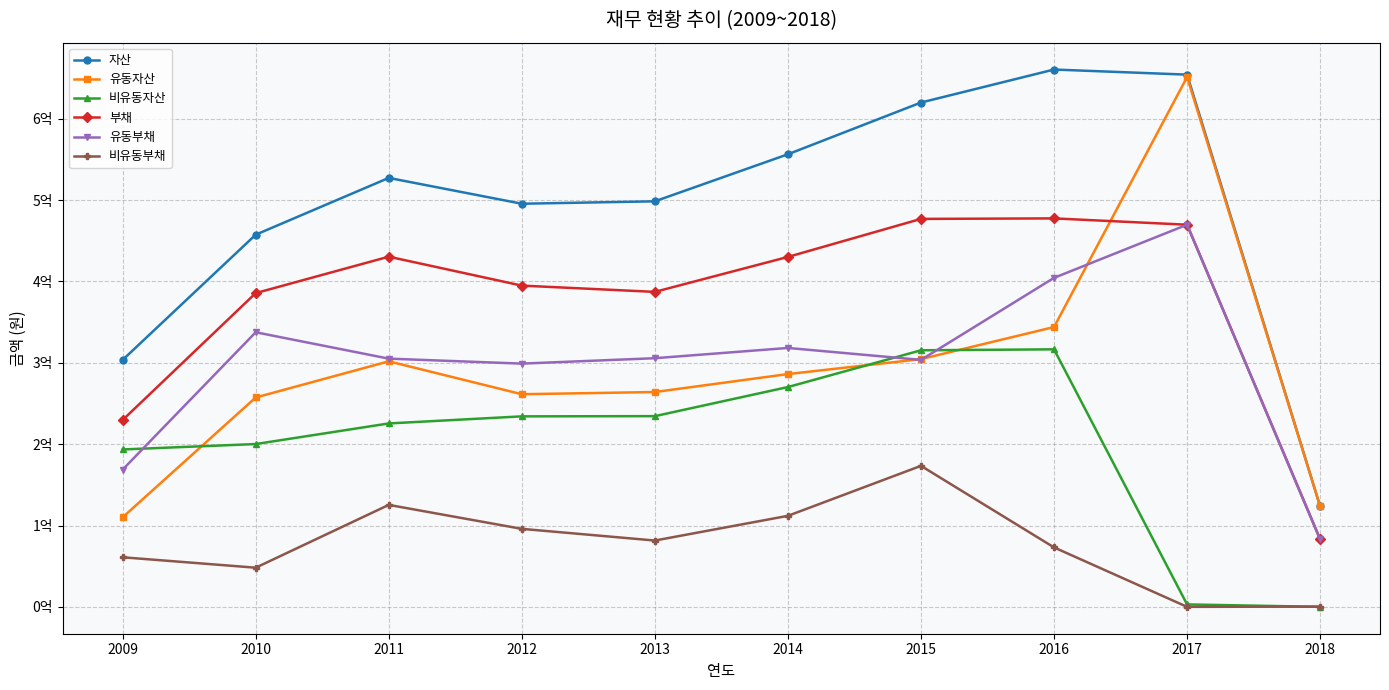

At 2016, list the series in order from smallest to largest.

비유동부채, 비유동자산, 유동자산, 유동부채, 부채, 자산